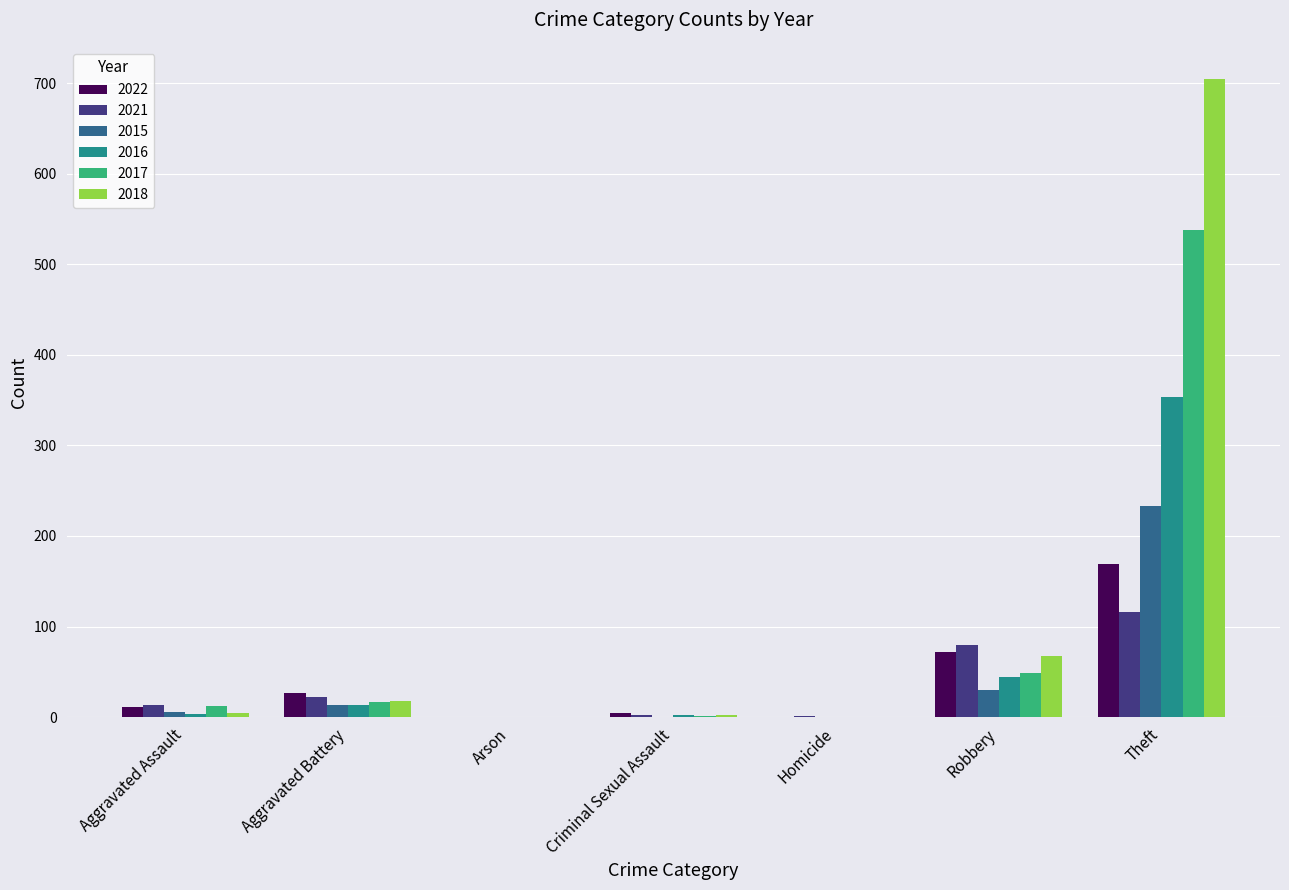

The value of 2017 at Theft is 894. True or false?

False